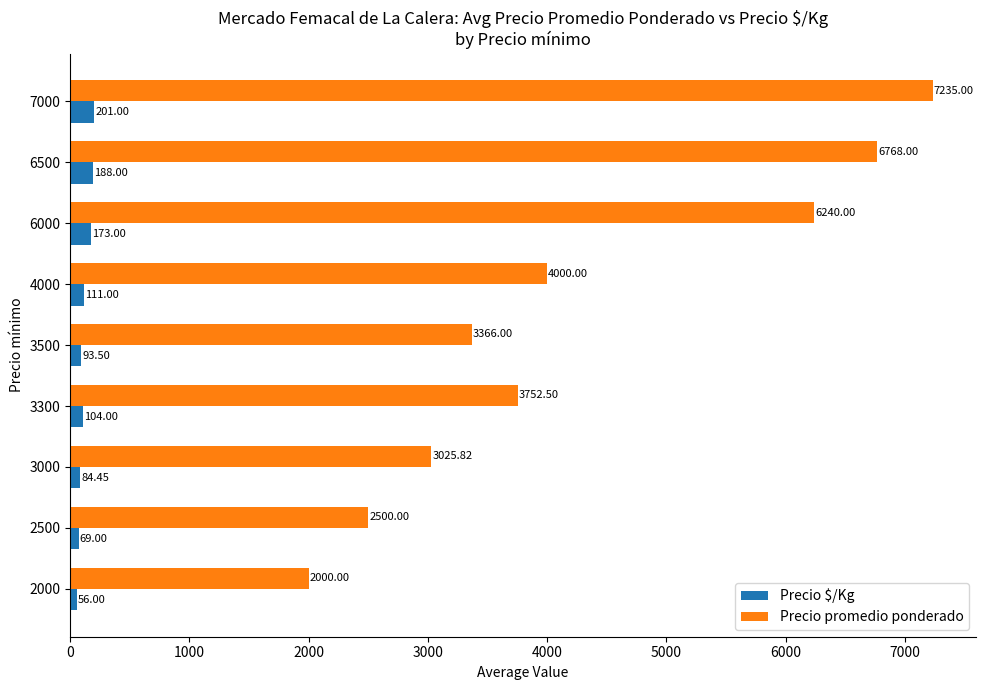

What is the total value across all series at 4000?

4111.0